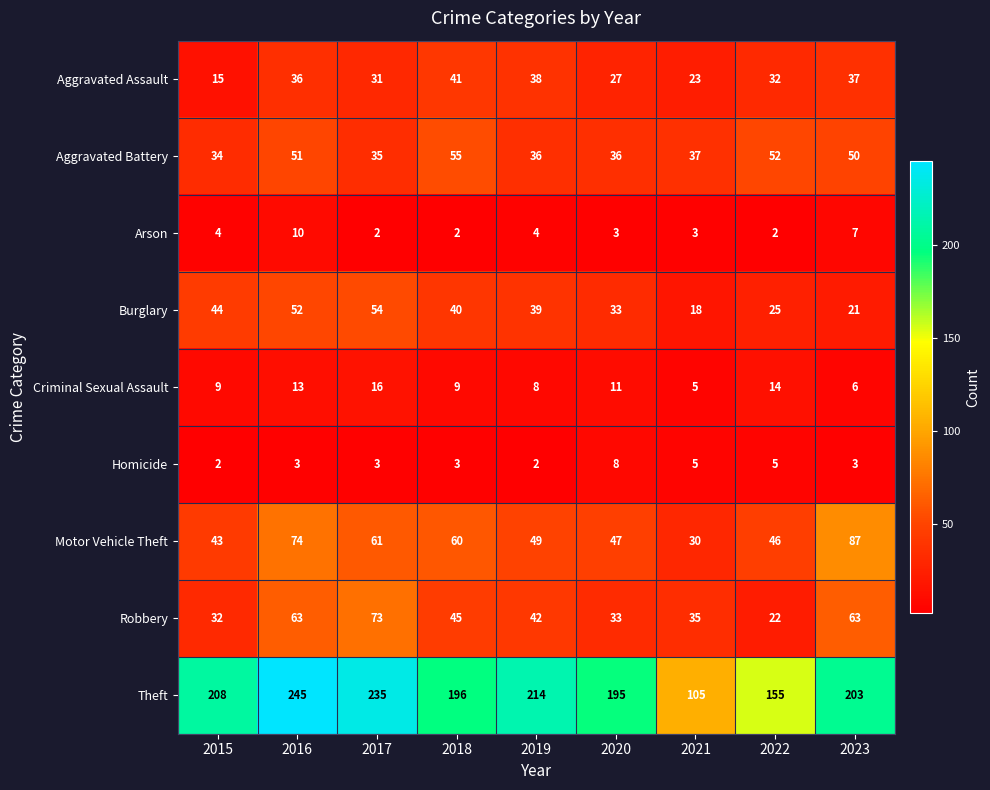

At which label does Aggravated Battery first exceed 37?

2016